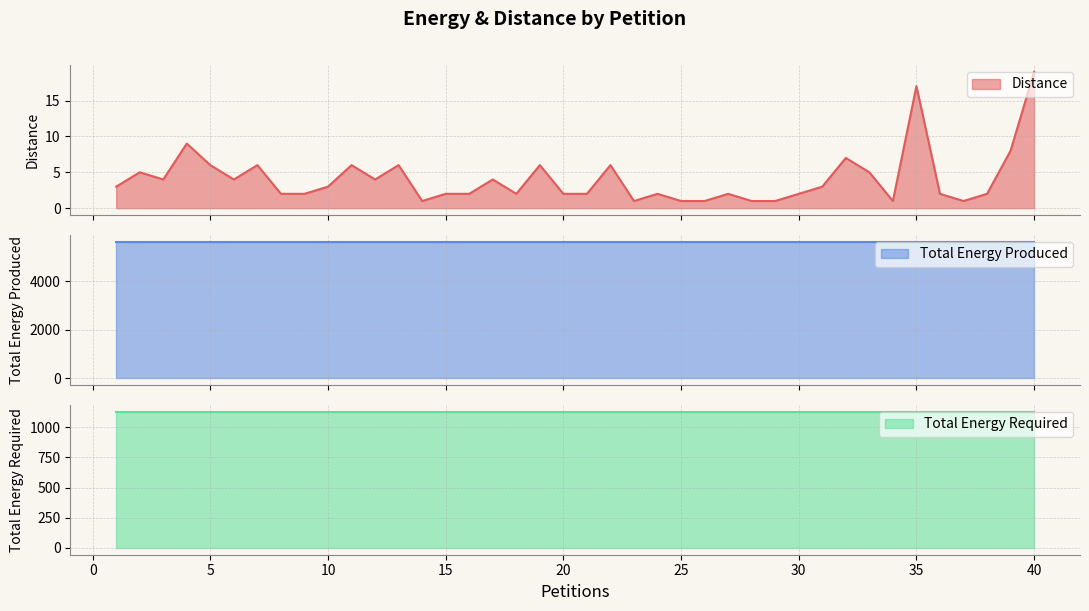

What are all the series names shown in the legend?

Distance, Total Energy Produced, Total Energy Required